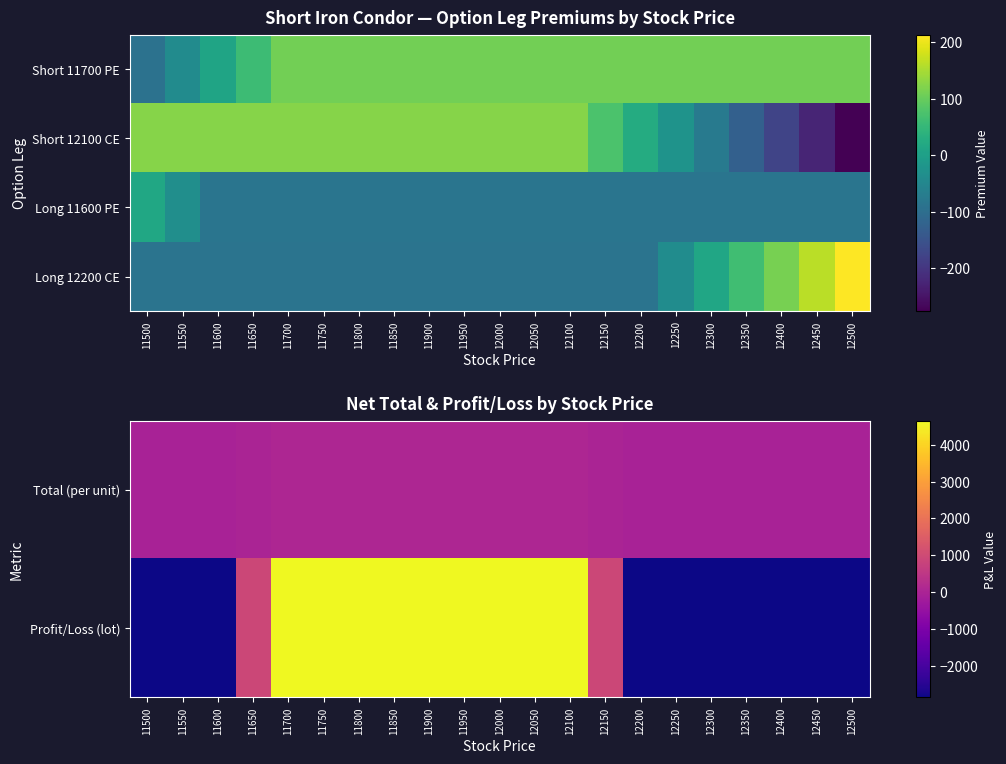

What is the difference between the maximum and second lowest values in the Long 12200 CE series?

300